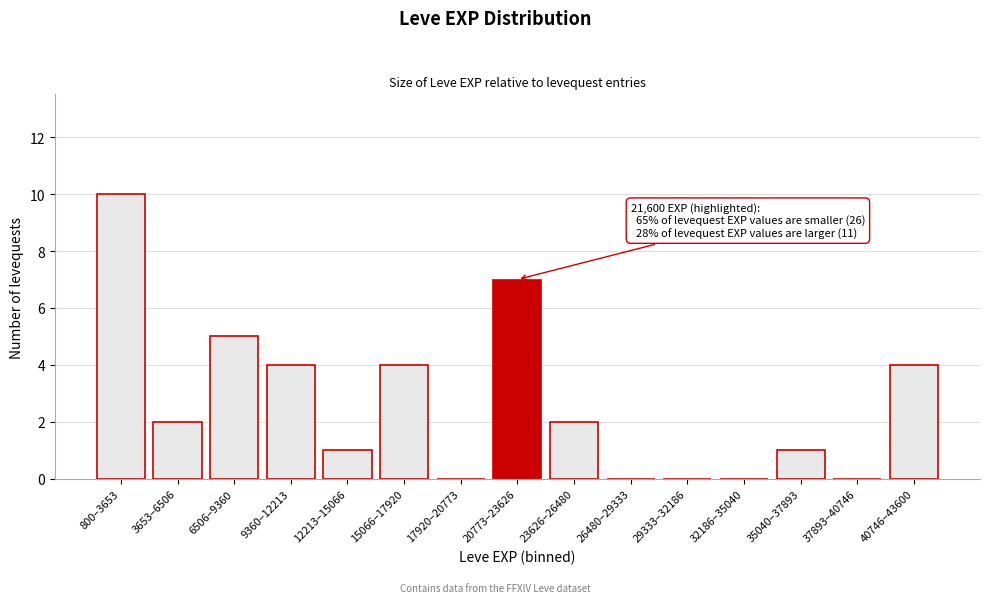

Reading left to right, extract all data points from this chart.

800–3653=10	3653–6506=2	6506–9360=5	9360–12213=4	12213–15066=1	15066–17920=4	17920–20773=0	20773–23626=7	23626–26480=2	26480–29333=0	29333–32186=0	32186–35040=0	35040–37893=1	37893–40746=0	40746–43600=4